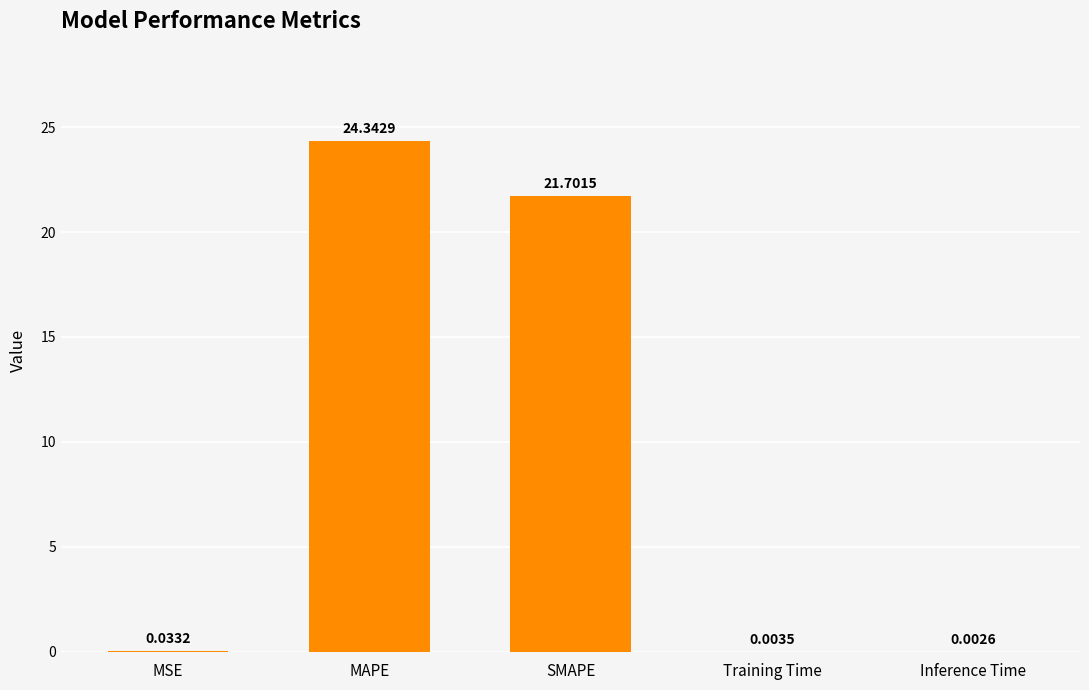

What is the sum of the values at MSE and SMAPE?

21.7